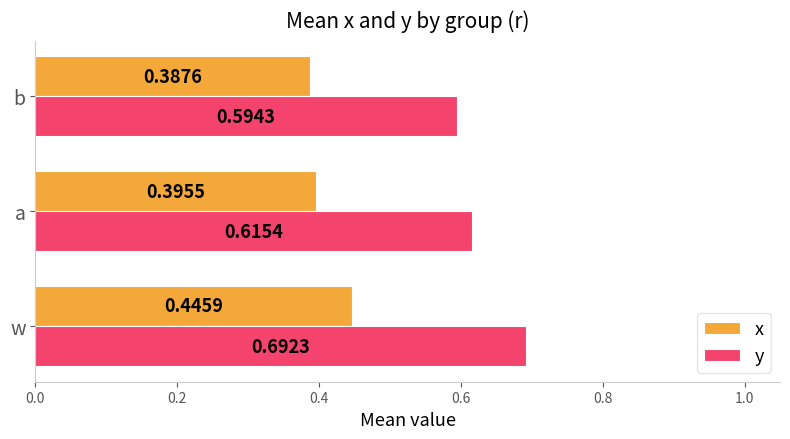

List the labels in order of y value, largest first.

w, a, b